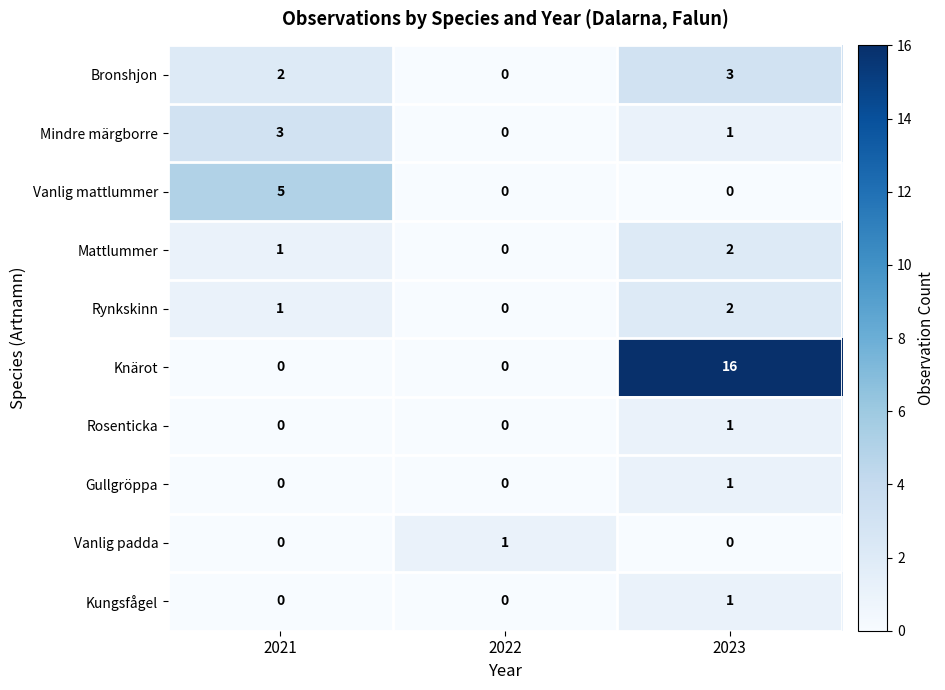

Reading left to right, extract all data points from this chart.

Bronshjon: 2	0	3
Mindre märgborre: 3	0	1
Vanlig mattlummer: 5	0	0
Mattlummer: 1	0	2
Rynkskinn: 1	0	2
Knärot: 0	0	16
Rosenticka: 0	0	1
Gullgröppa: 0	0	1
Vanlig padda: 0	1	0
Kungsfågel: 0	0	1